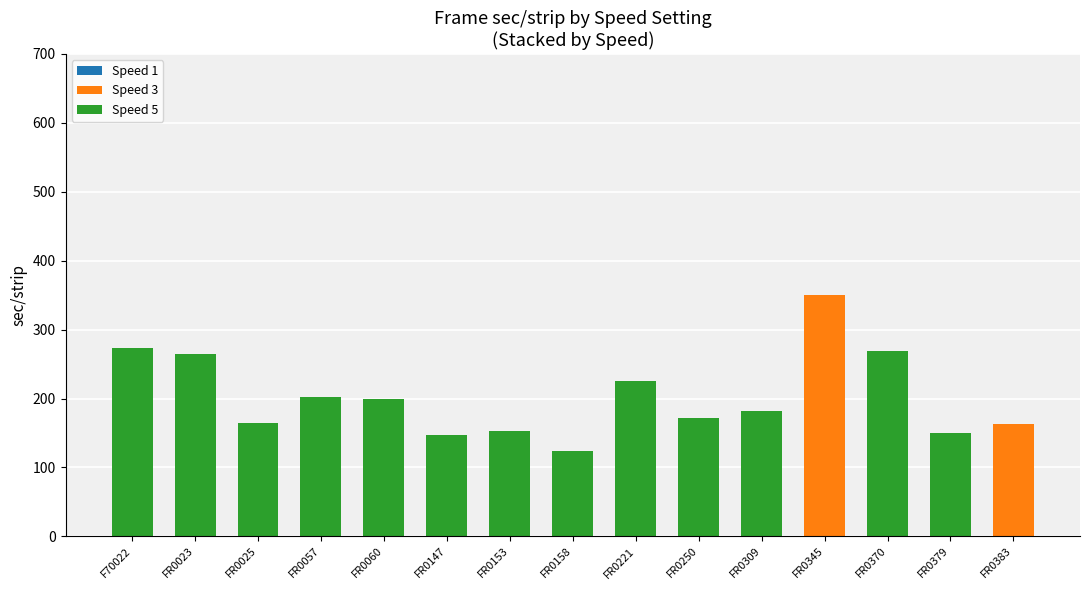

At which category is the sum across all series the highest?

FR0345